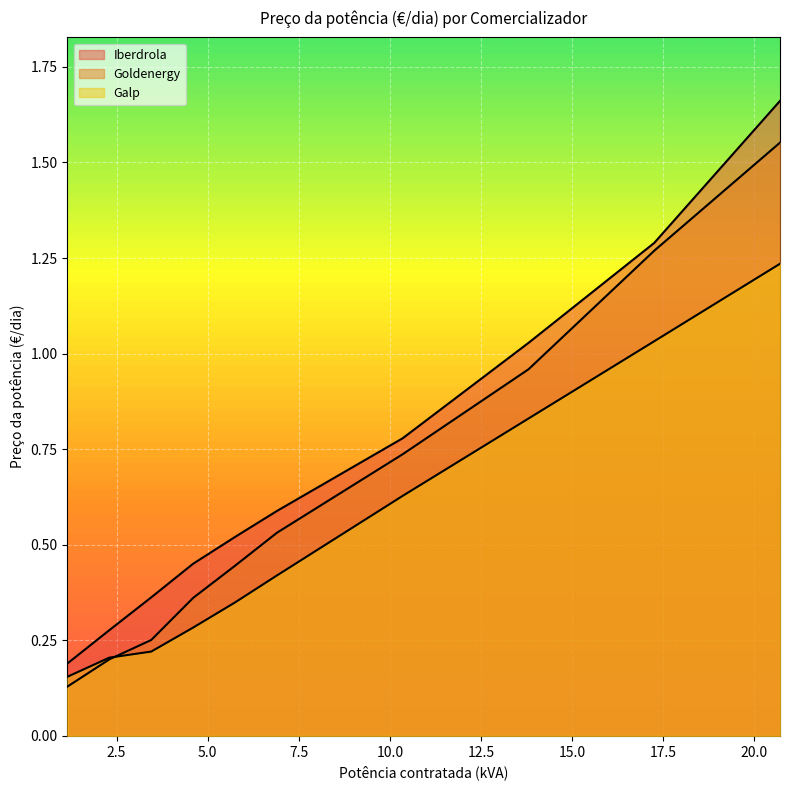

What is the label of the 5th point from the right?

6.9